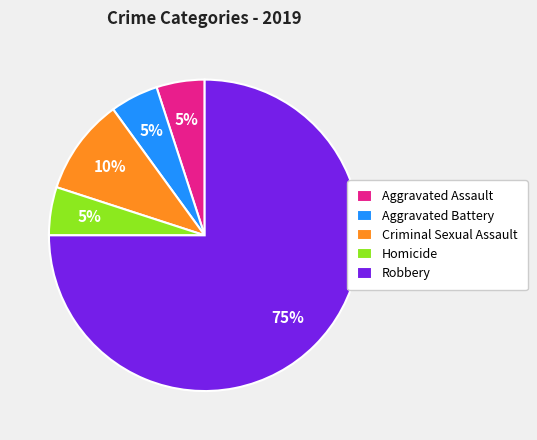

Is the sum of Aggravated Battery and Robbery greater than half?

Yes